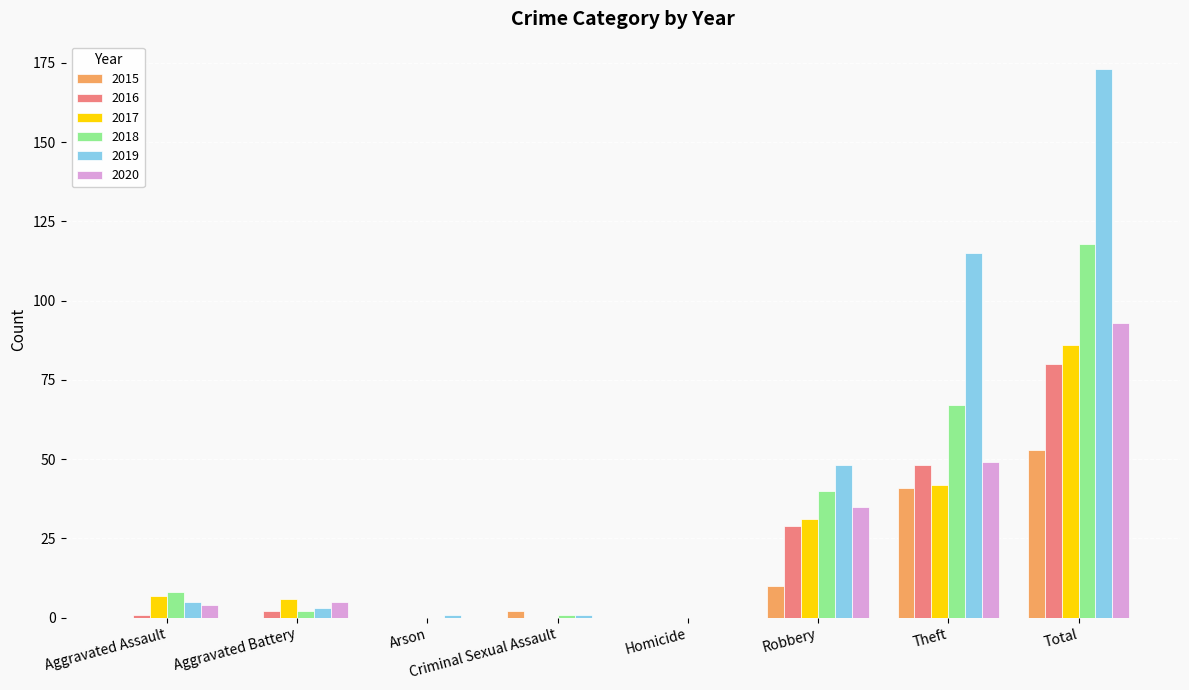

What is the sum of all 2015 values?

106